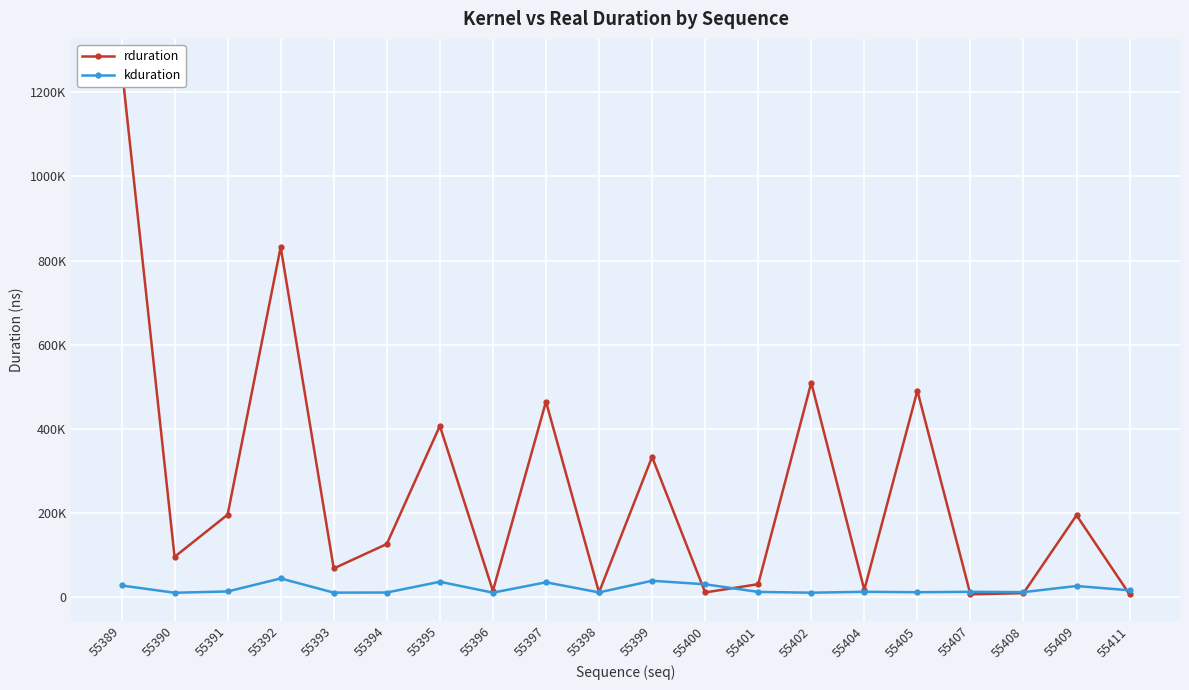

Which series has the largest total across all categories?

rduration